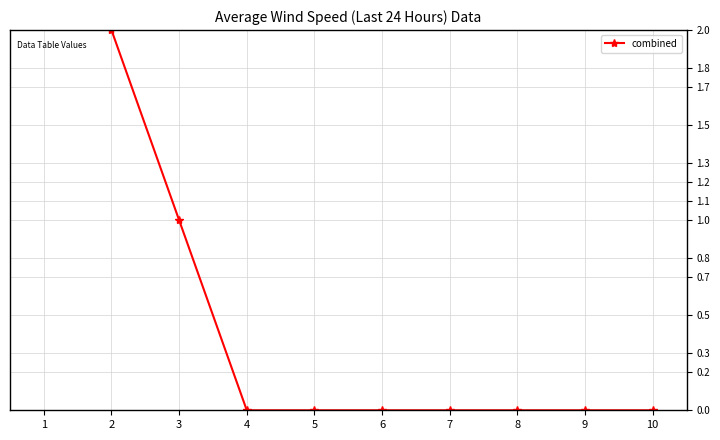

Count the values in the range 0 to 1.

8